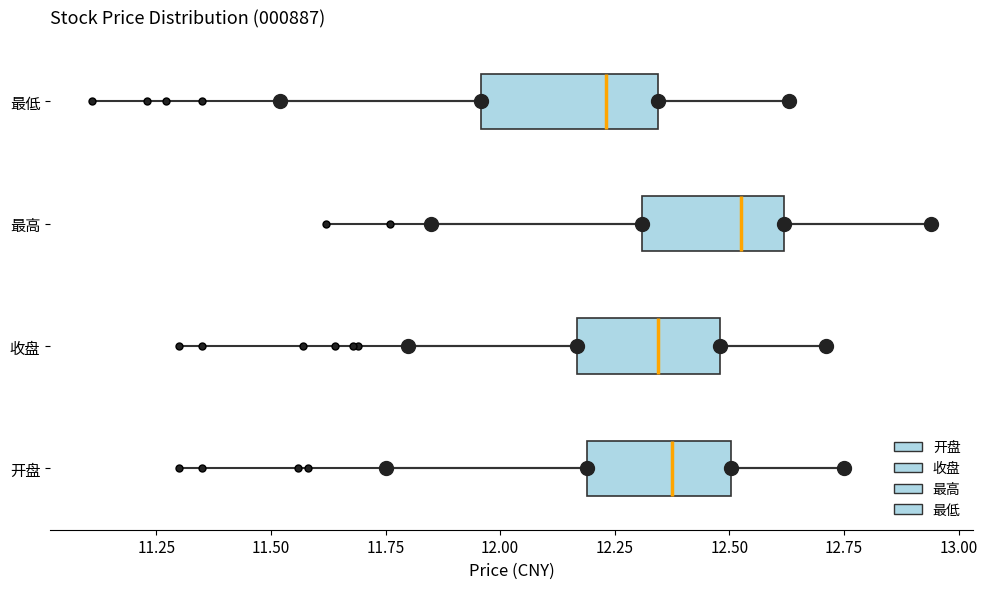

Which box has the furthest to the left median line?

最低